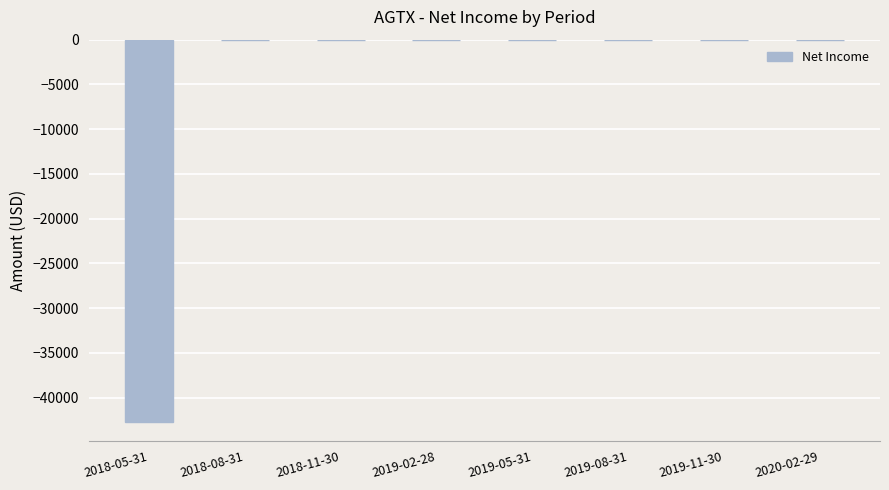

What is the sum of all values?

-42700